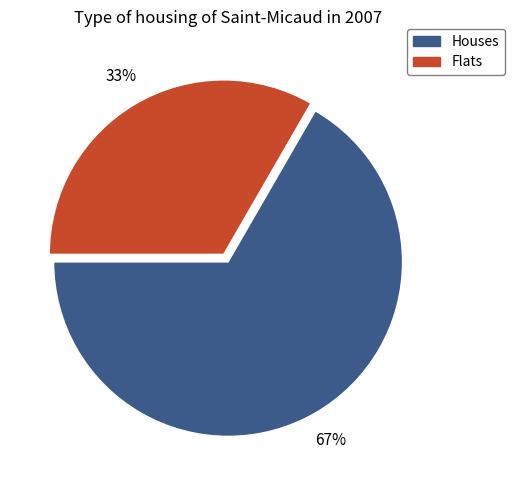

What is the ratio of the value at Houses to the value at Flats?

2.0